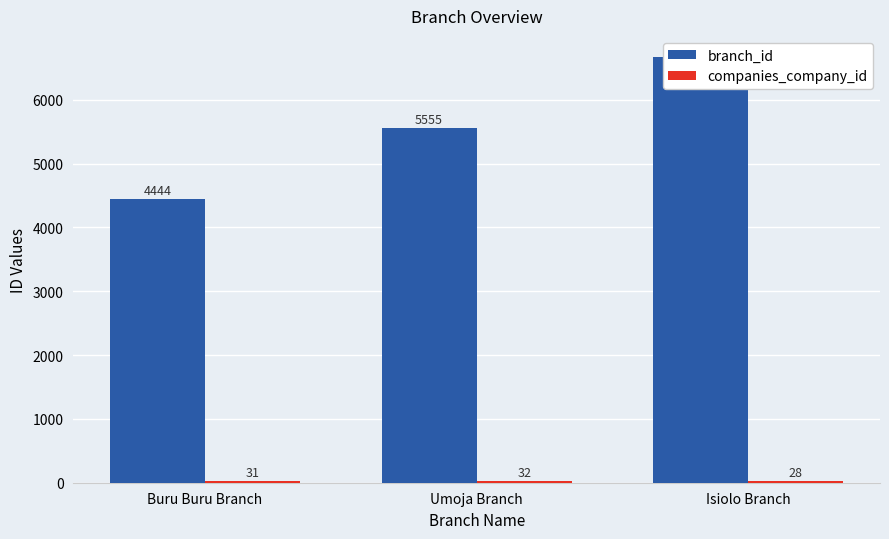

What is the difference between the branch_id values at Isiolo Branch and Umoja Branch?

1111